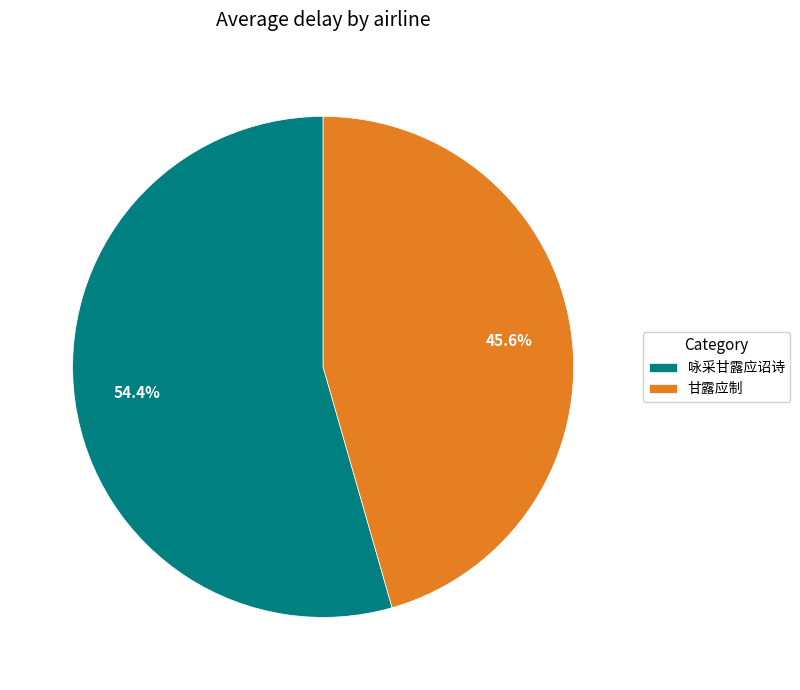

To the nearest percent, what is the average slice percentage?

50%